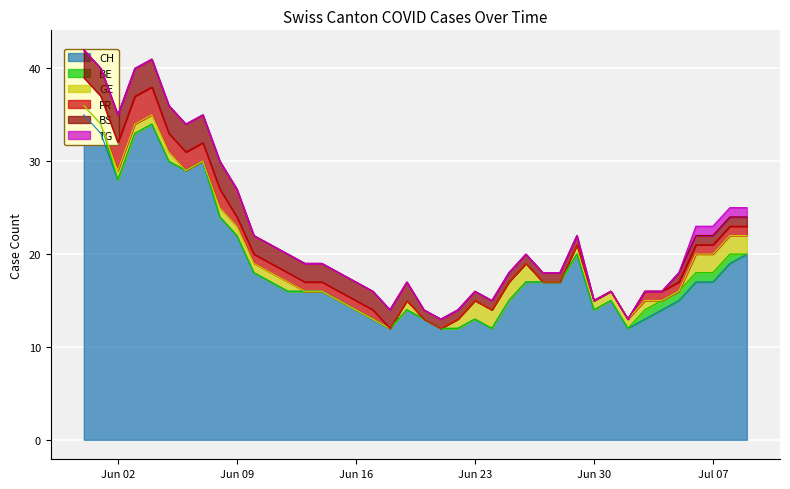

Where is the first local minimum for CH?

2020-06-02